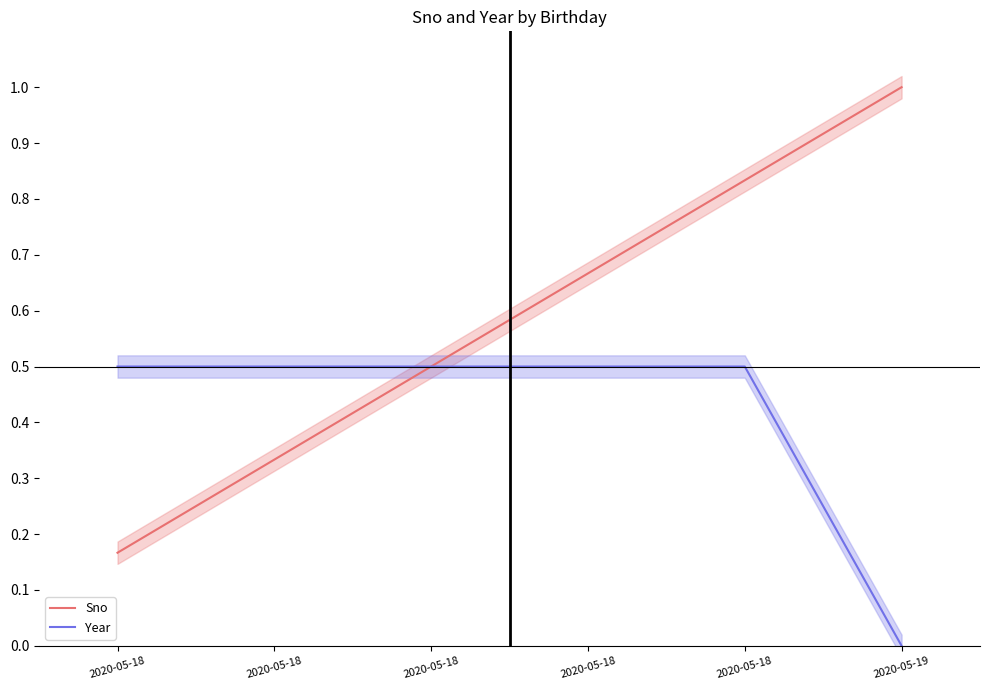

How many lines are shown in the chart?

2